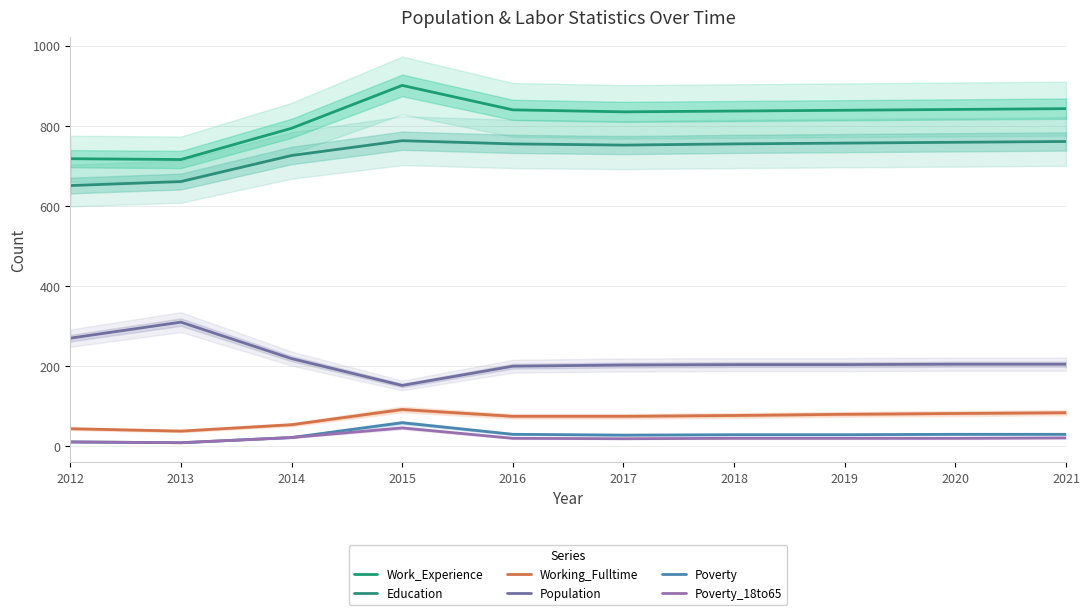

Reading left to right, list all the values displayed in this chart.

Work_Experience: 2012=718	2013=716	2014=794	2015=901	2016=840	2017=835	2018=837	2019=839	2020=841	2021=843
Education: 2012=651	2013=661	2014=726	2015=763	2016=755	2017=752	2018=755	2019=757	2020=759	2021=761
Working_Fulltime: 2012=44	2013=38	2014=54	2015=92	2016=75	2017=75	2018=77	2019=80	2020=82	2021=84
Population: 2012=270	2013=310	2014=219	2015=152	2016=200	2017=203	2018=204	2019=204	2020=205	2021=205
Poverty: 2012=11	2013=9	2014=22	2015=59	2016=30	2017=28	2018=29	2019=29	2020=30	2021=30
Poverty_18to65: 2012=11	2013=9	2014=22	2015=46	2016=20	2017=19	2018=20	2019=20	2020=20	2021=21